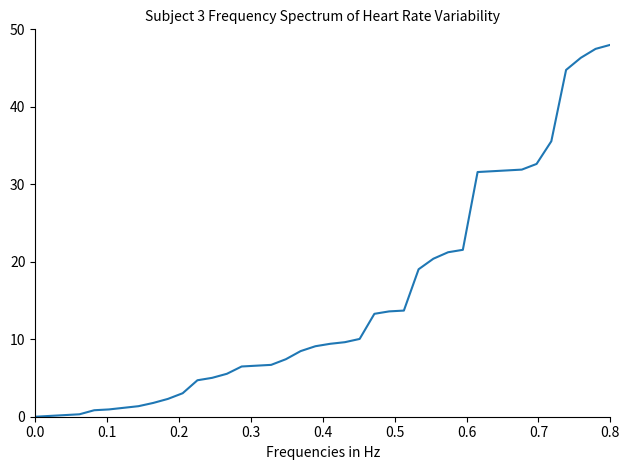

What is the difference between the maximum and minimum values?

48.0